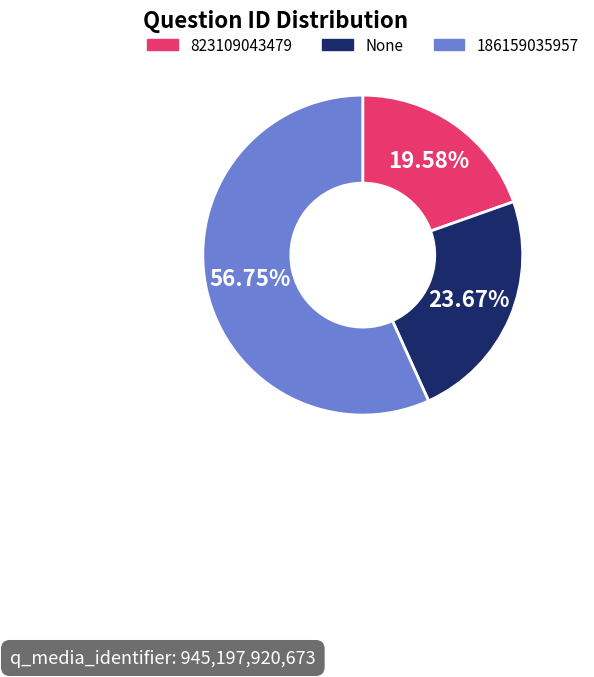

How many segments does this pie chart have?

3